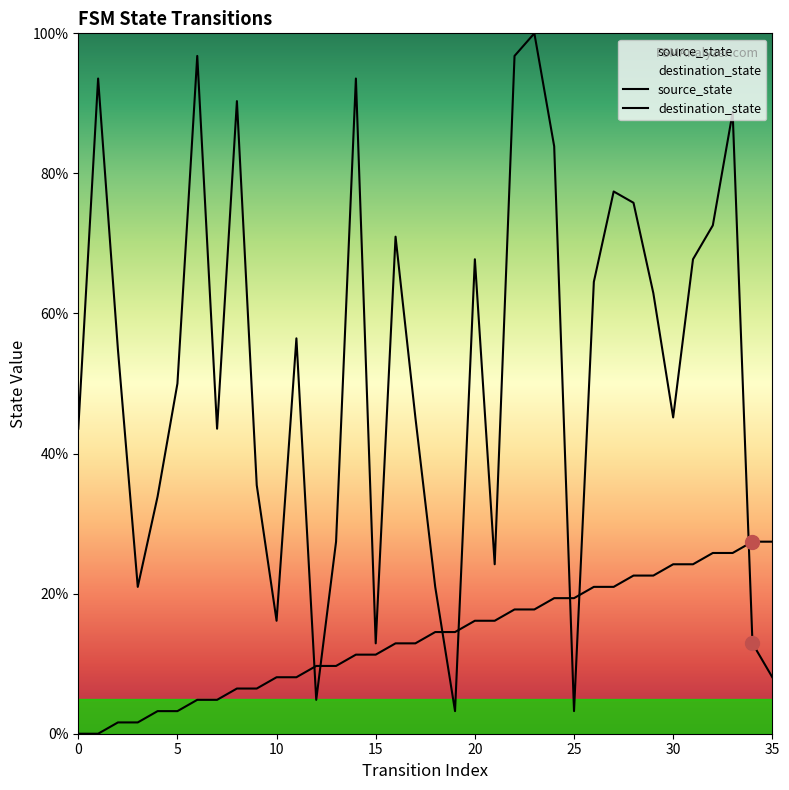

Reading left to right, list all the values displayed in this chart.

source_state: 0.0	0.0	1.6	1.6	3.2	3.2	4.8	4.8	6.5	6.5	8.1	8.1	9.7	9.7	11.3	11.3	12.9	12.9	14.5	14.5	16.1	16.1	17.7	17.7	19.4	19.4	21.0	21.0	22.6	22.6	24.2	24.2	25.8	25.8	27.4	27.4
destination_state: 43.5	93.5	54.8	21.0	33.9	50.0	96.8	43.5	90.3	35.5	16.1	56.5	4.8	27.4	93.5	12.9	71.0	45.2	21.0	3.2	67.7	24.2	96.8	100.0	83.9	3.2	64.5	77.4	75.8	62.9	45.2	67.7	72.6	88.7	12.9	8.1